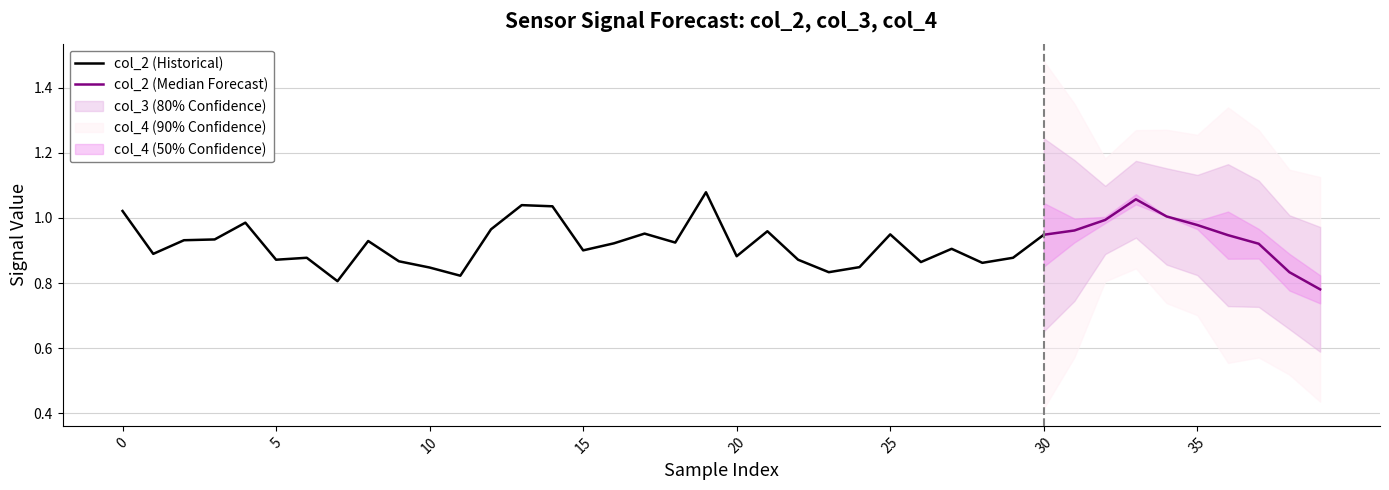

Rank the series by their average value, from highest to lowest.

col_2, col_3, col_4